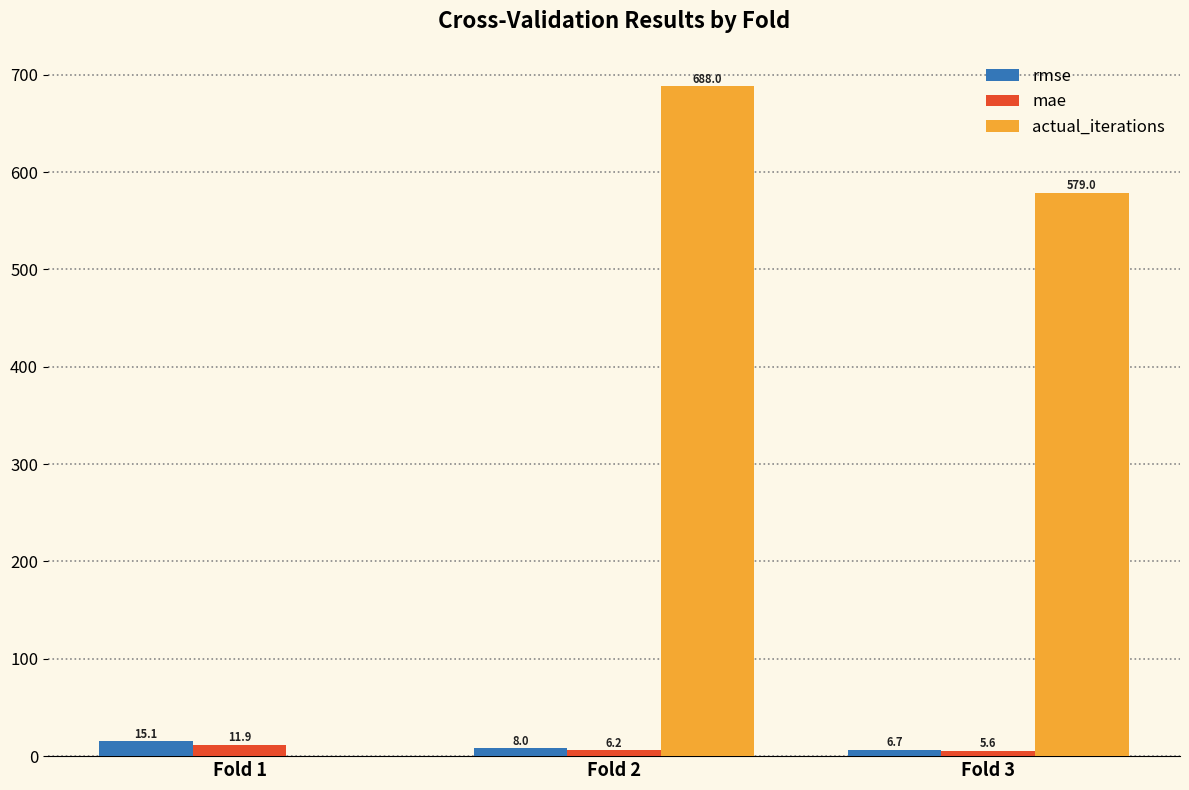

Is the value of mae at Fold 2 greater than the value of rmse at Fold 2?

No